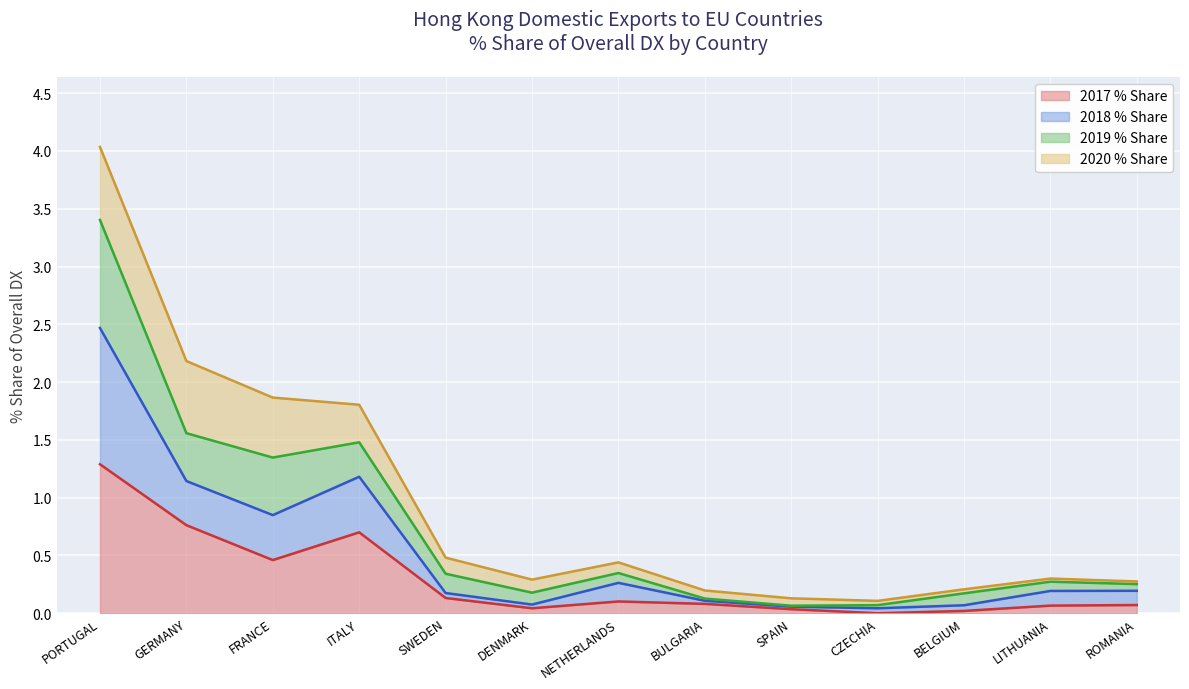

What position from the right is NETHERLANDS?

7